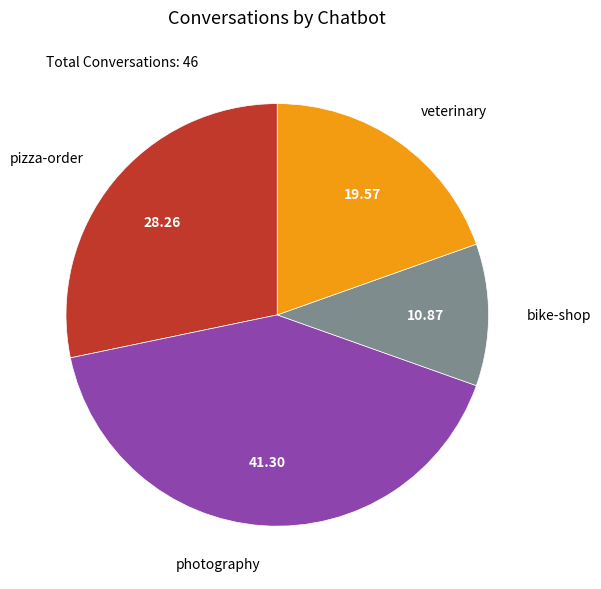

Does any single category account for the majority?

No